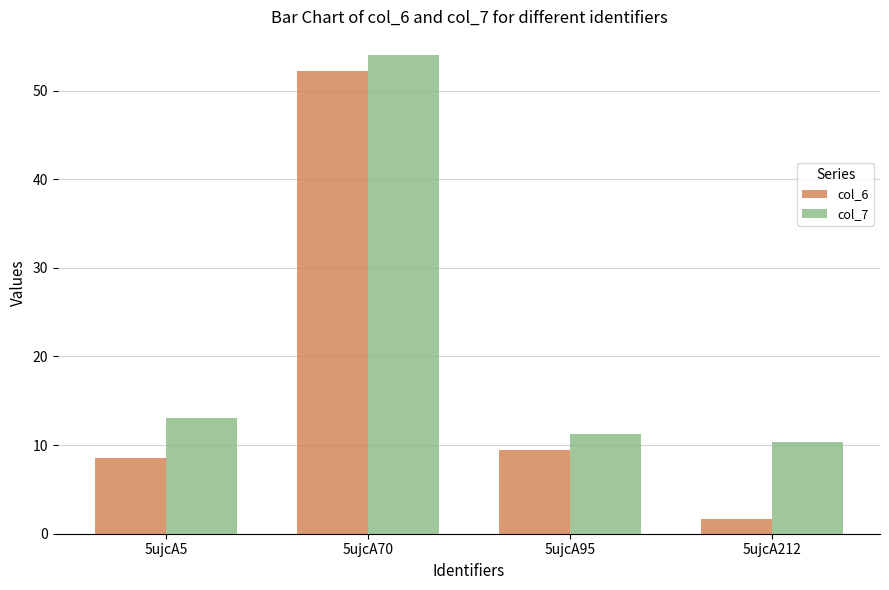

How many bars are there in each group?

2